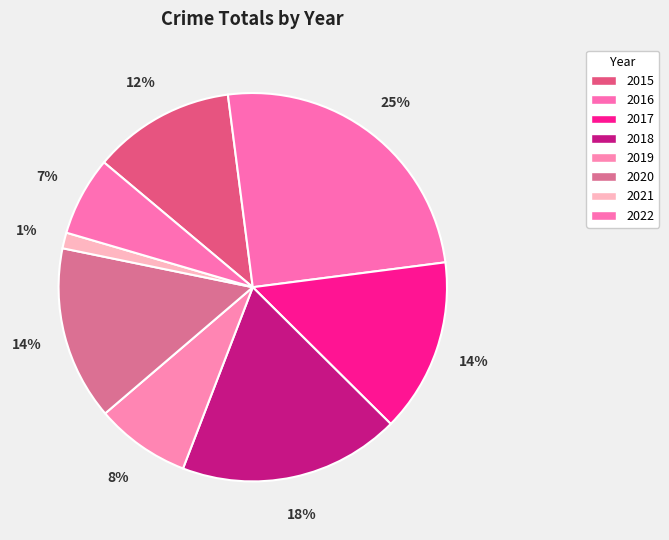

To the nearest percent, what is the combined percentage of 2020 and 2017?

29%